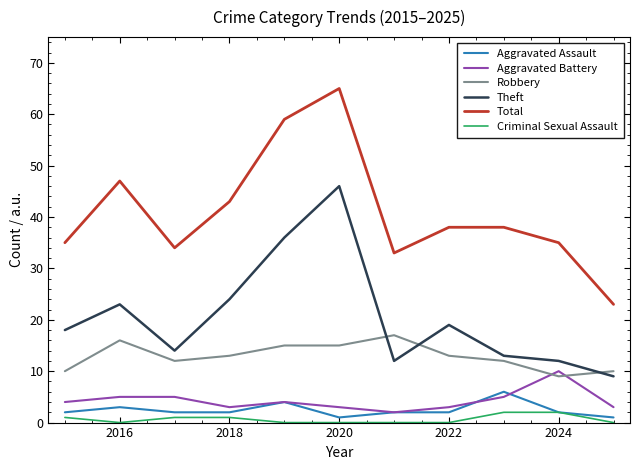

What are all the series names shown in the legend?

Aggravated Assault, Aggravated Battery, Robbery, Theft, Total, Criminal Sexual Assault